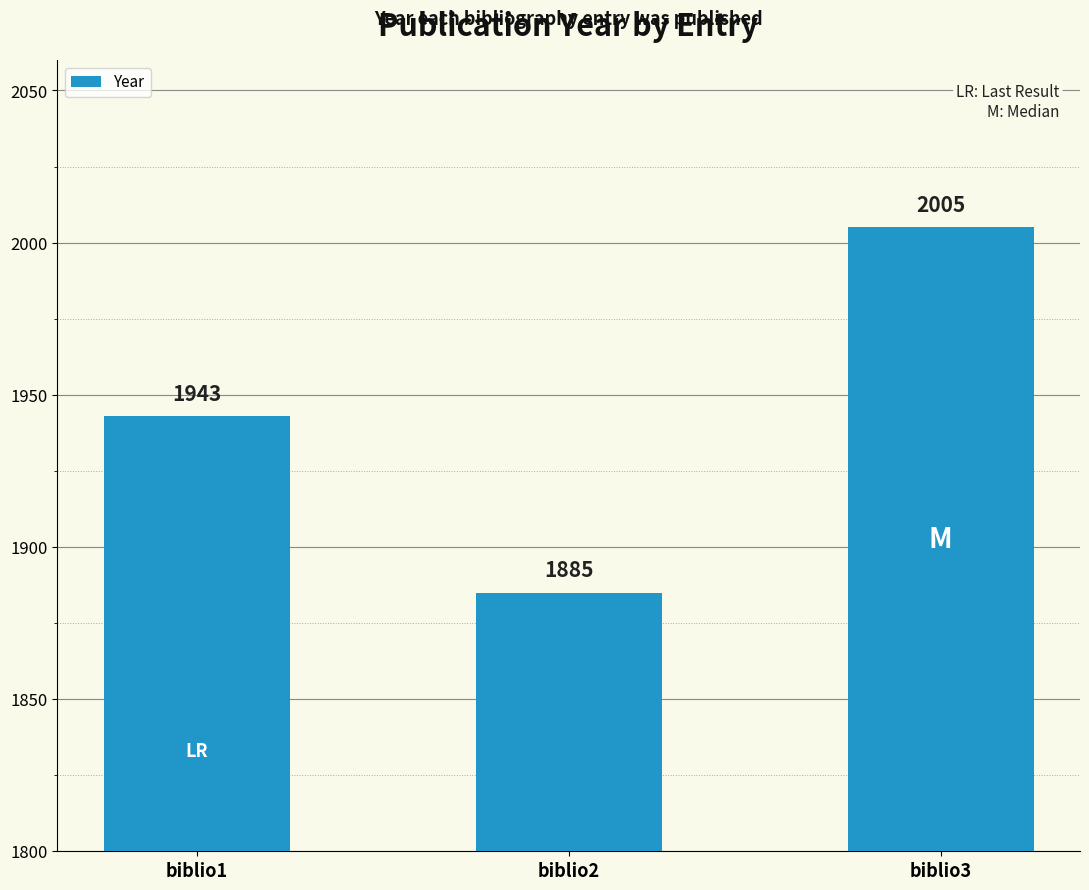

How many data points are less than 1943?

1